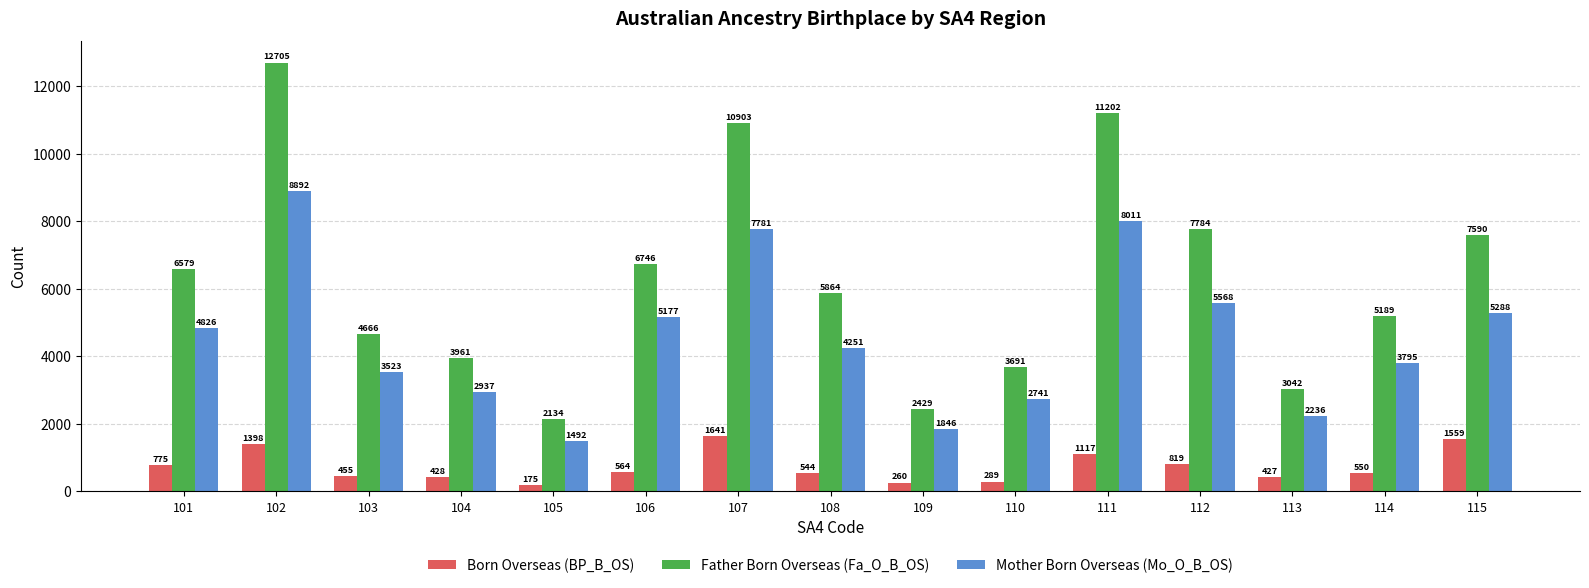

How many bars are there in total?

45